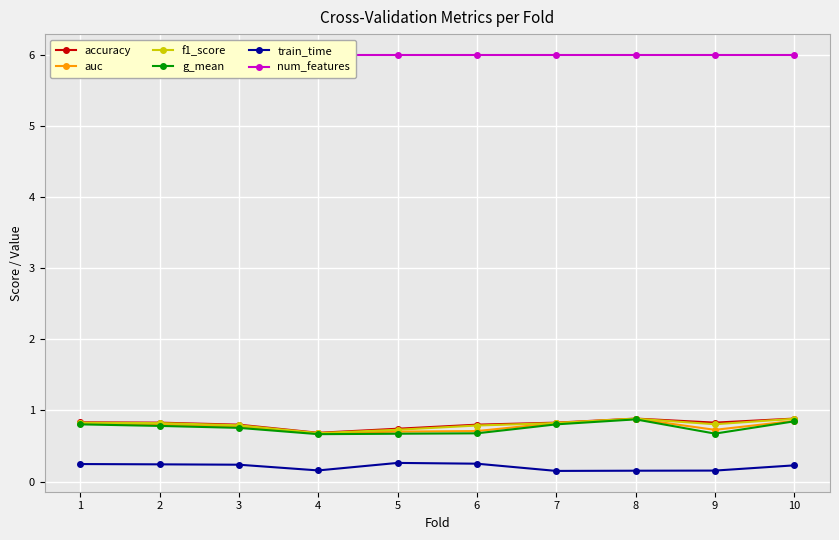

How many interior local peaks does the g_mean series have?

1